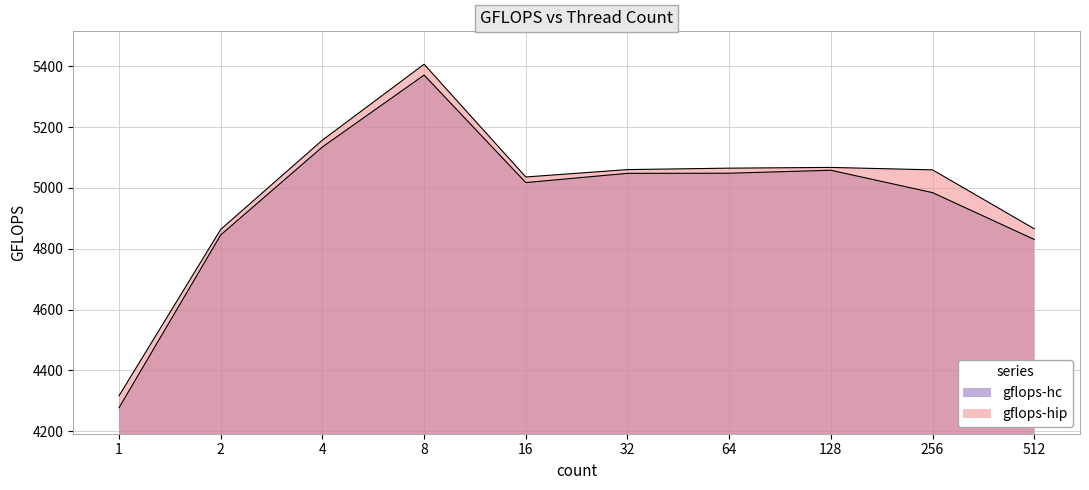

What are all the series names shown in the legend?

gflops-hc, gflops-hip